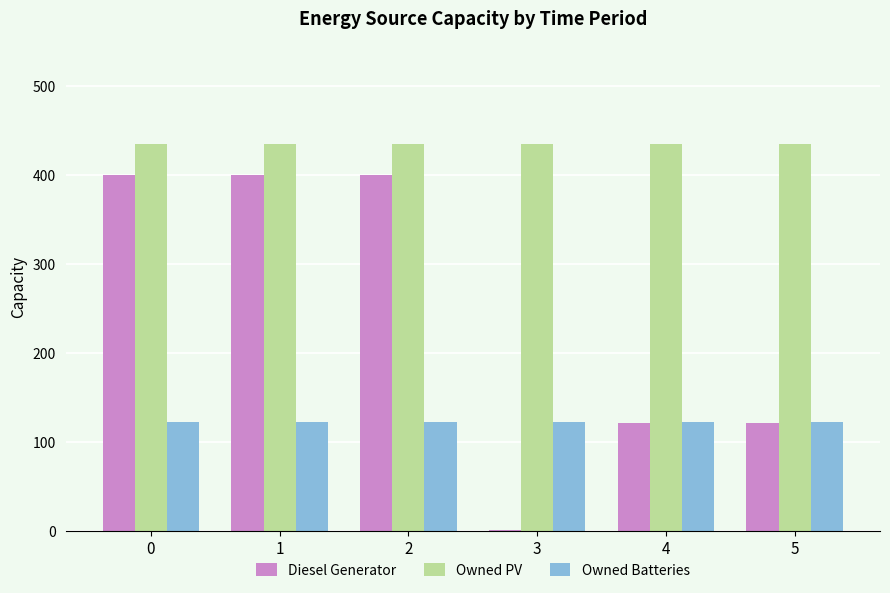

What is the sum of all Diesel Generator values?

1443